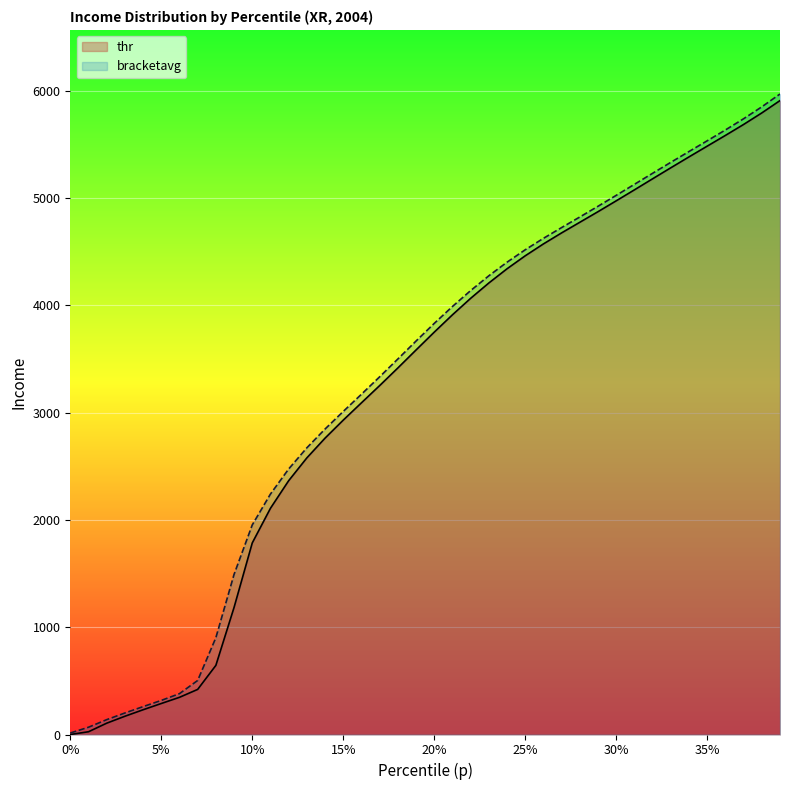

What is the maximum value for bracketavg?

5970.2